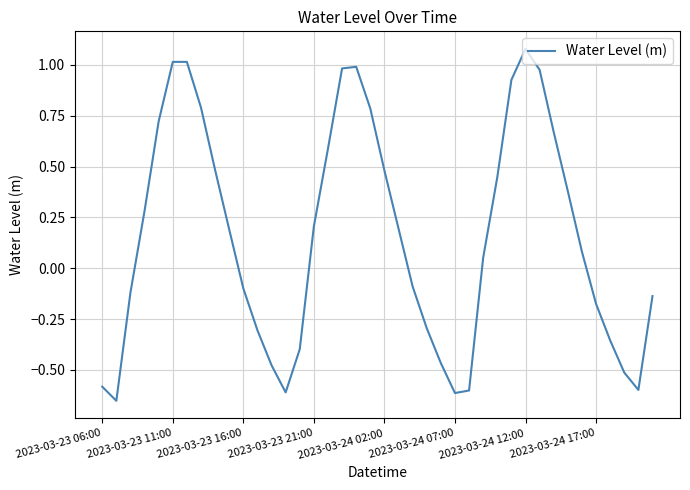

What is the sum of all values?

6.2